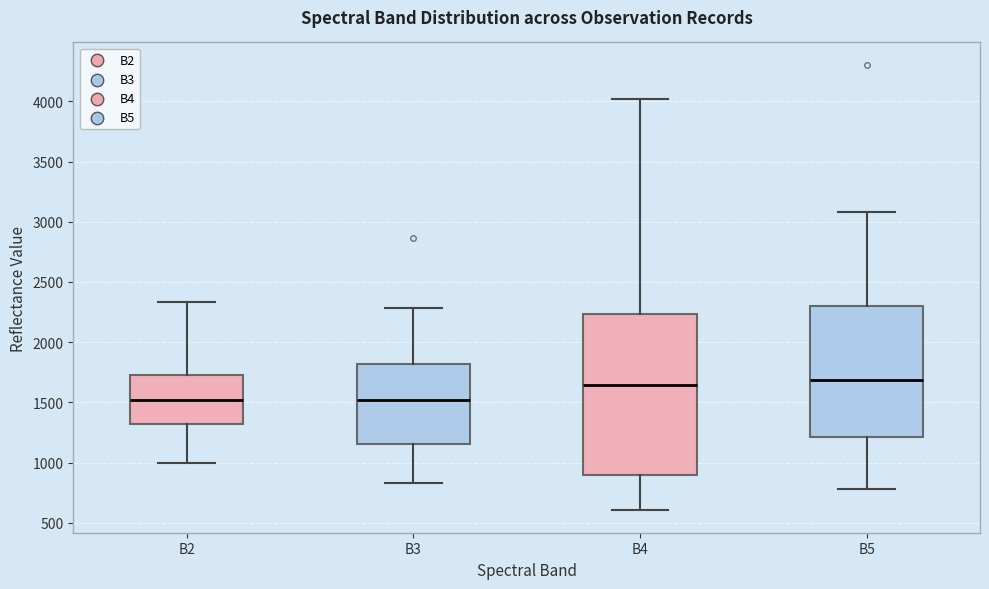

Where is the lower edge of the box for B4 on the y-axis? The values are not printed on the chart, so give them approximately, as read against the axis.

900